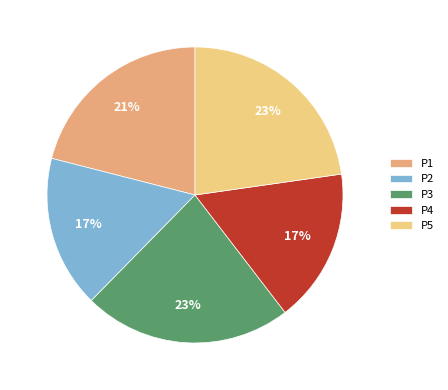

Between P2 and P1, which is larger?

P1